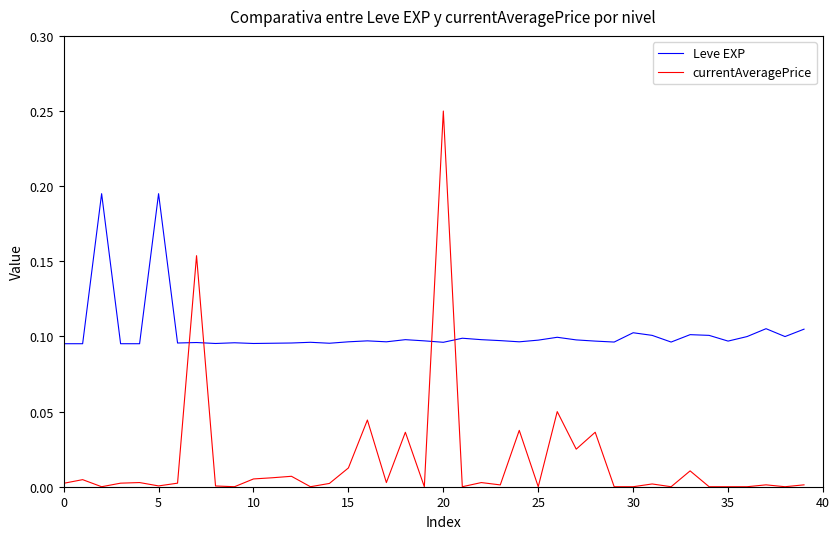

List the series in order of their peak value, highest first.

currentAveragePrice, Leve EXP